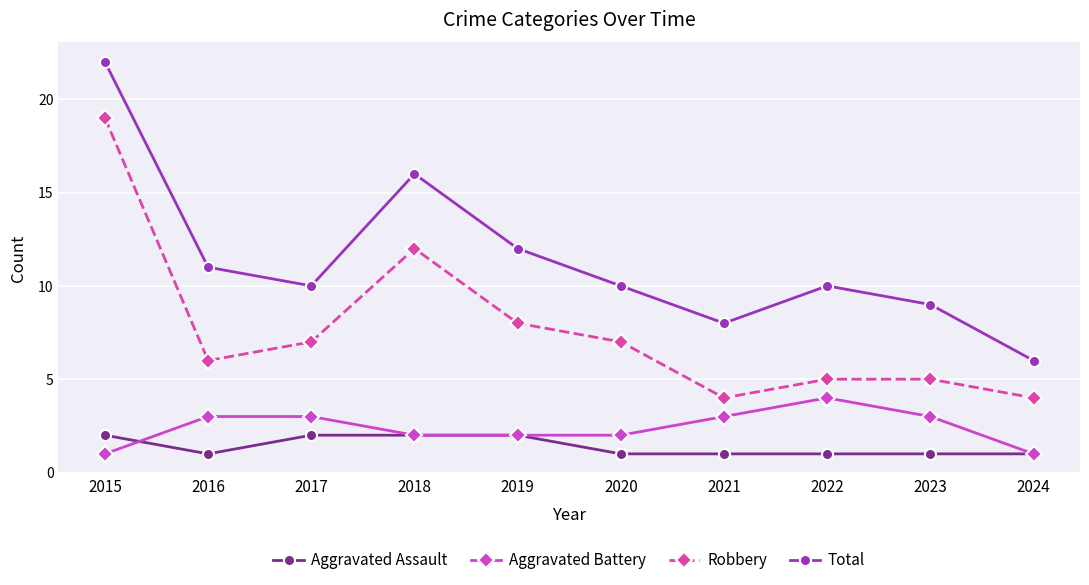

Rank the series by their maximum value, from lowest to highest.

Aggravated Assault, Aggravated Battery, Robbery, Total